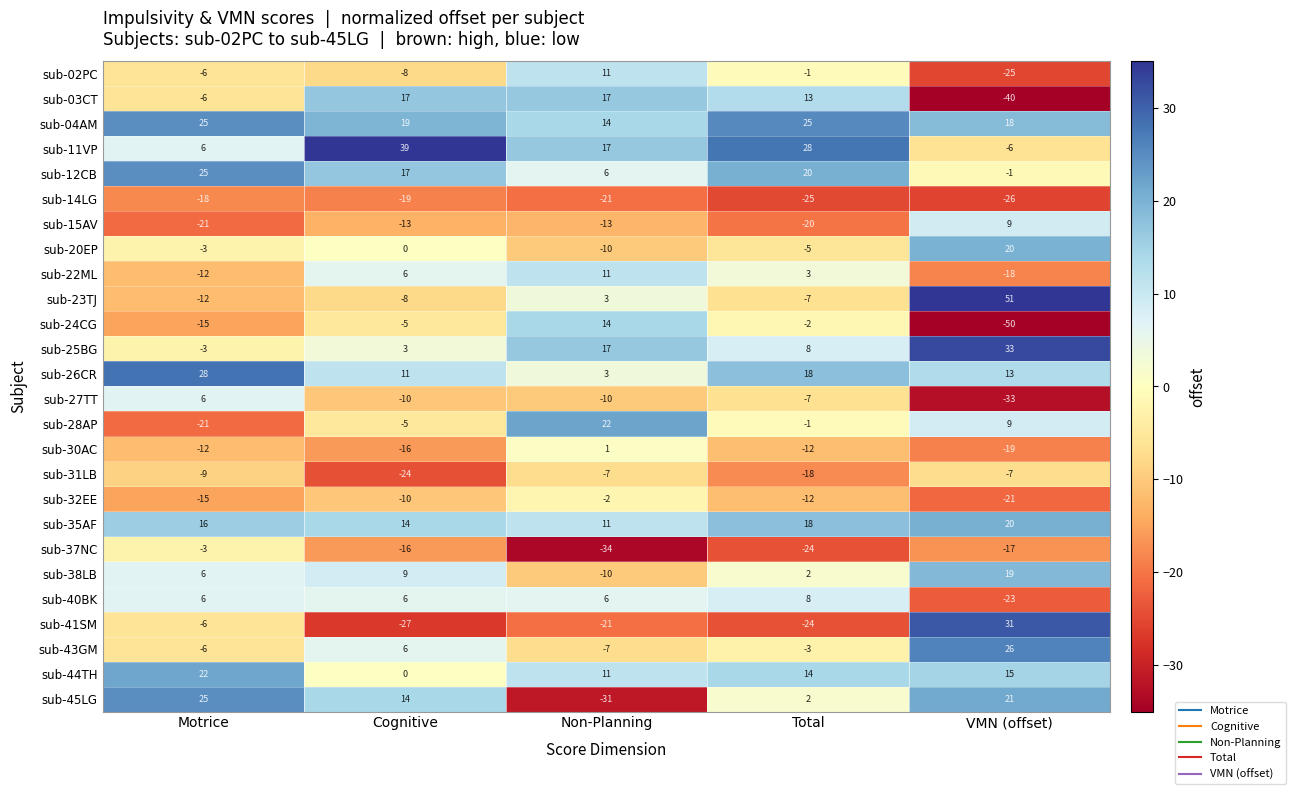

List the labels in order of sub-44TH value, smallest first.

Cognitive, Non-Planning, Total, VMN (offset), Motrice